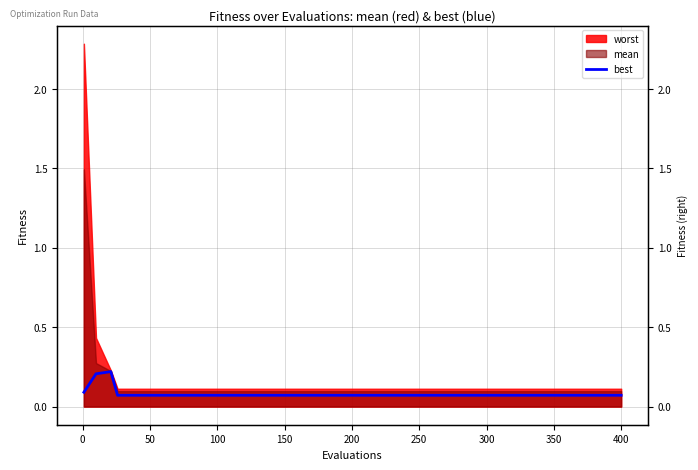

Count the values in the range 0 to 1.

20